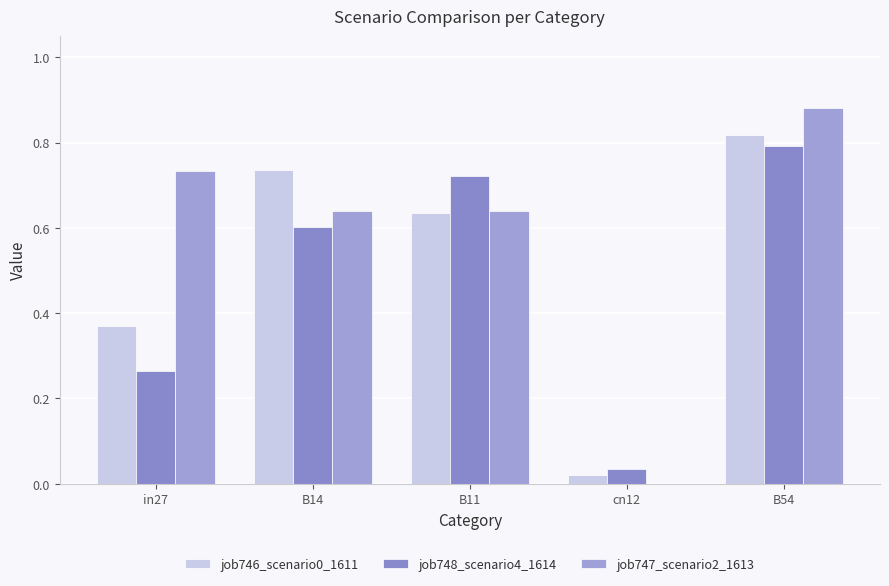

What is the sum of the job748_scenario4_1614 values at B54 and cn12?

0.8